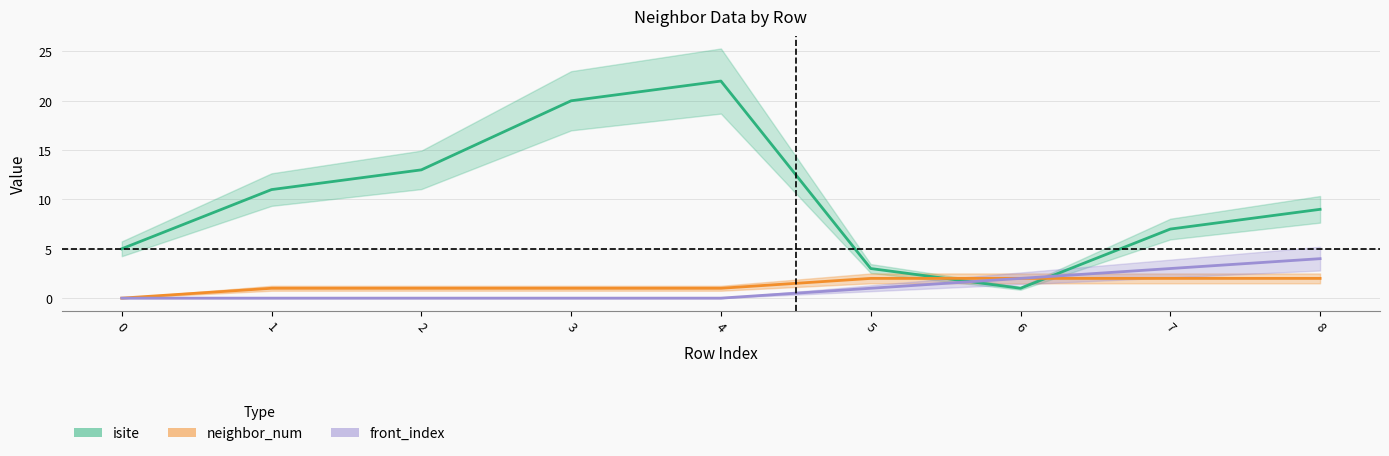

Rank the categories by front_index value from lowest to highest.

0, 1, 2, 3, 4, 5, 6, 7, 8